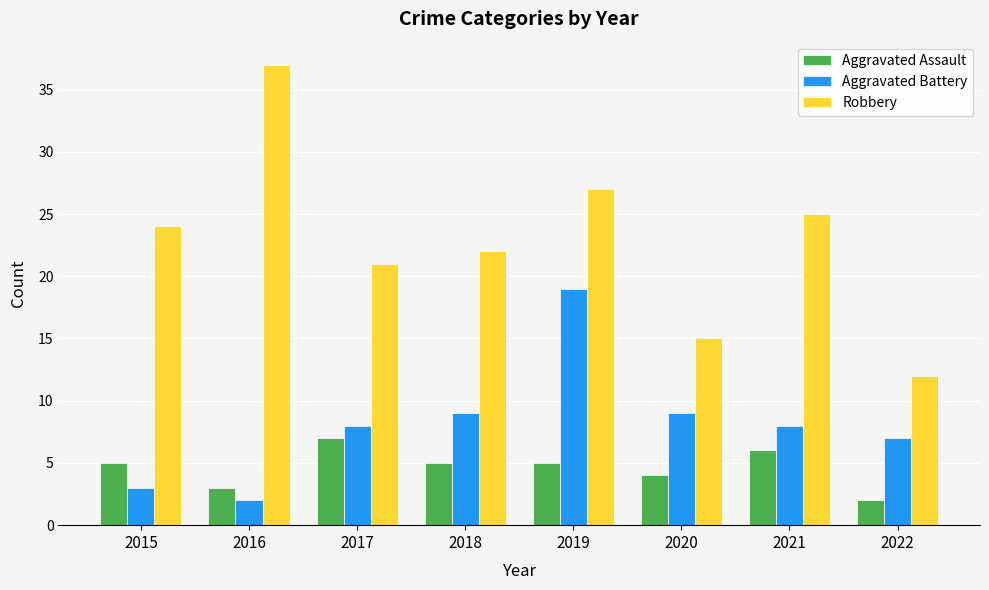

True or false: Robbery has a value of 27 at 2019.

True